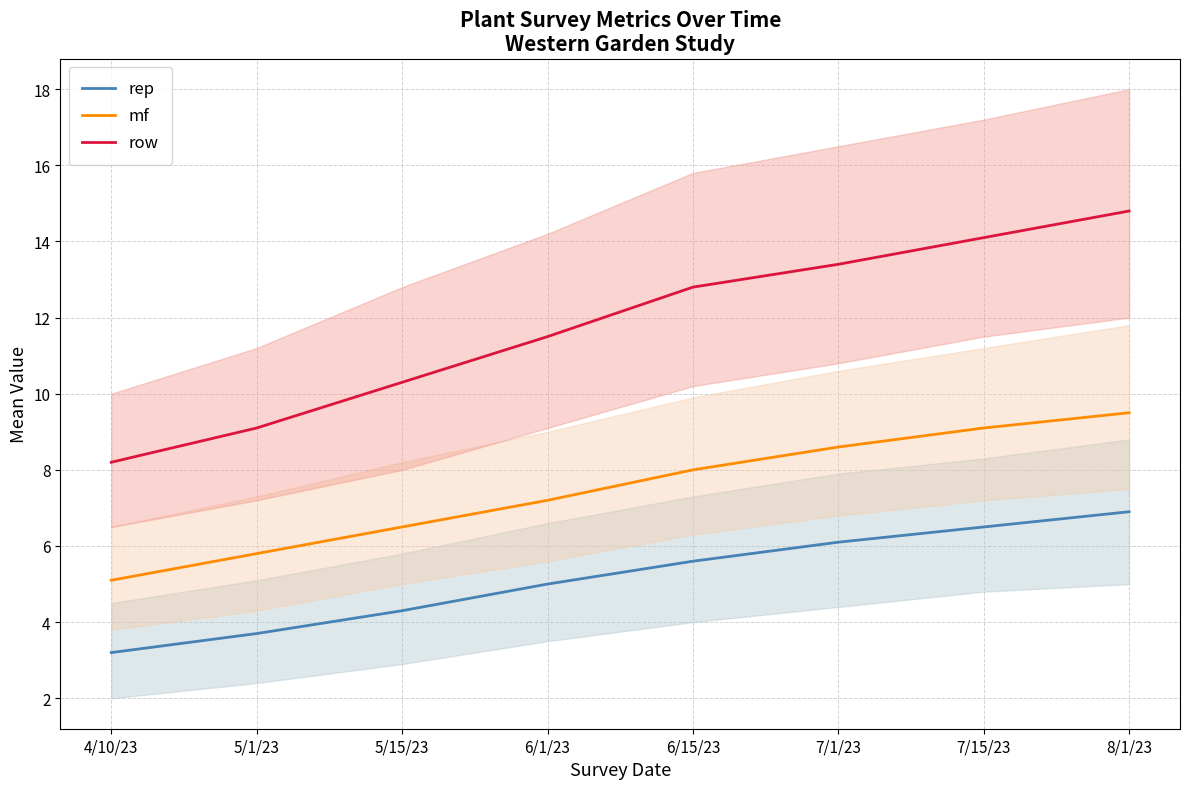

True or false: row has more than 0 points higher than both neighbors.

False